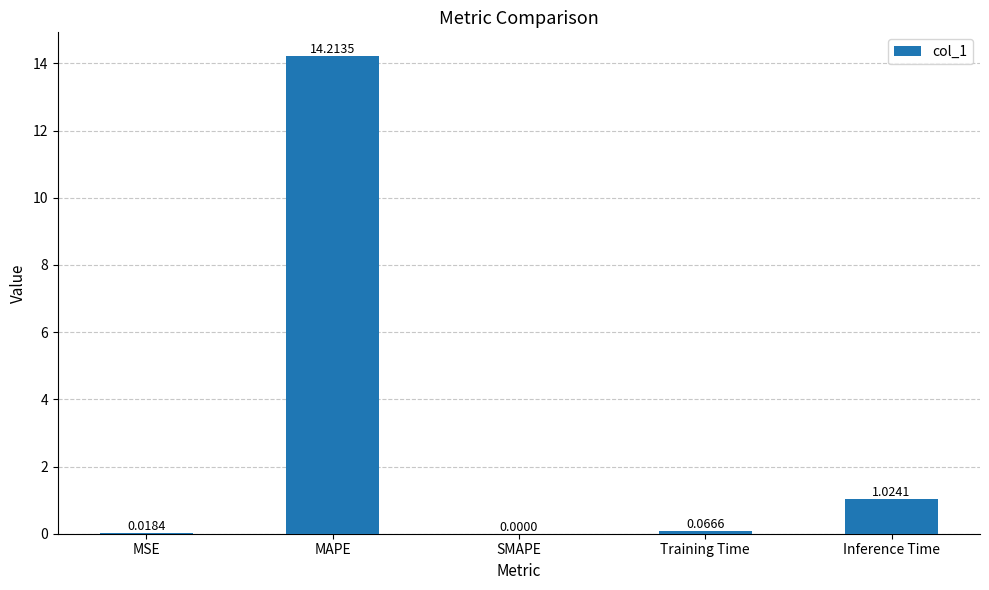

The chart shows a value of 0.0 at MSE. True or false?

True